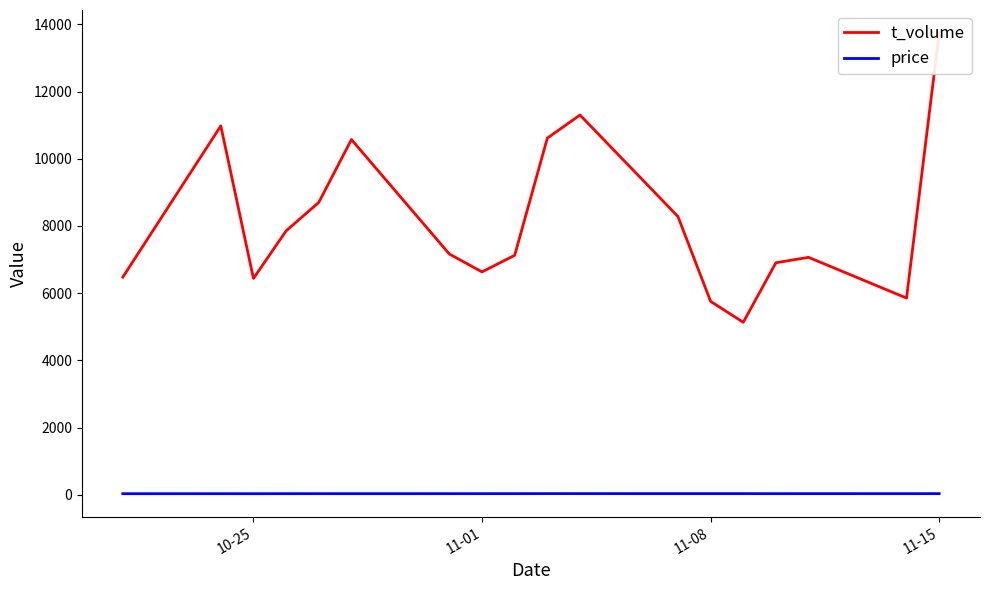

What are all the series names shown in the legend?

t_volume, price